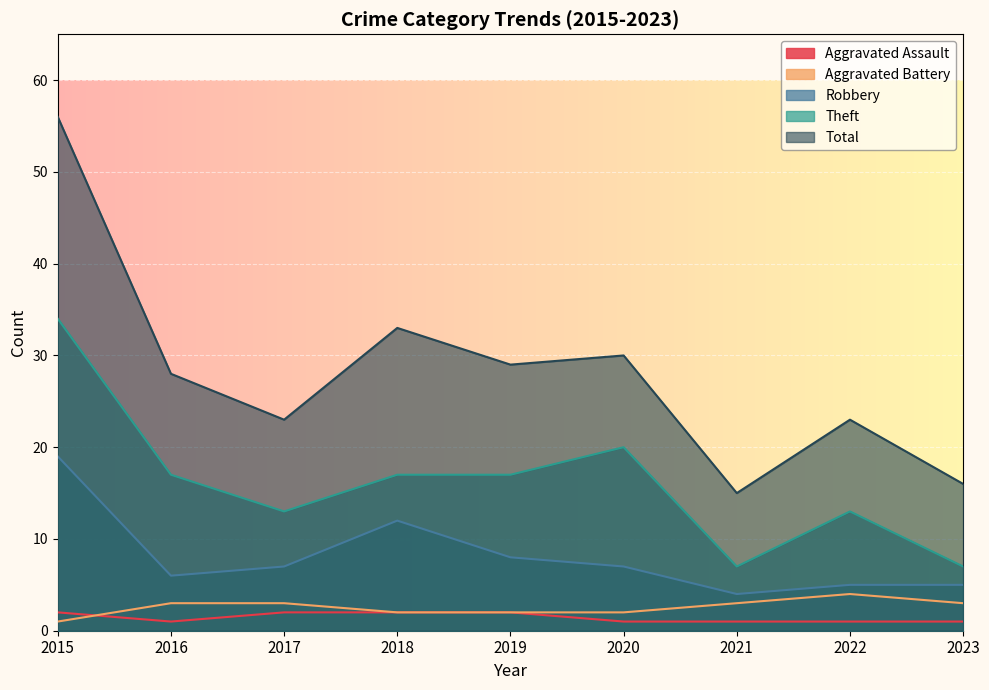

Which category has the highest value in the Robbery series?

2015